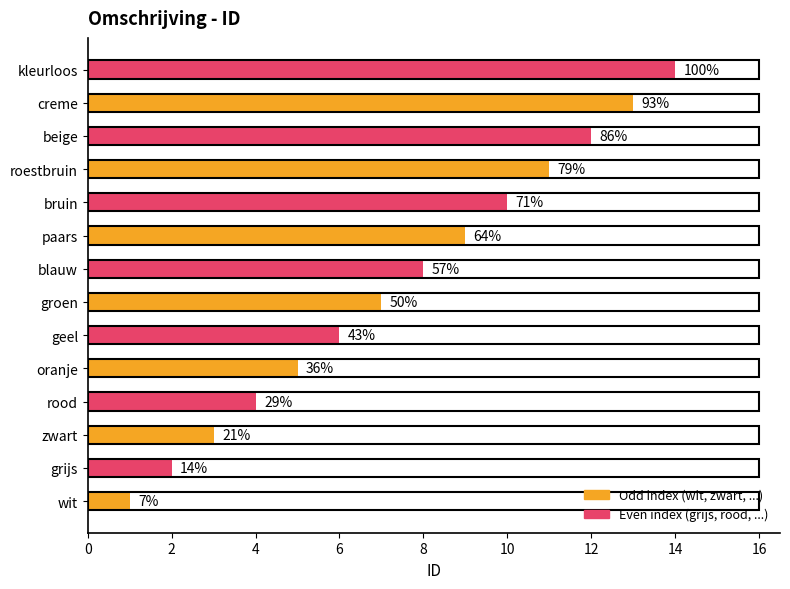

What is the difference between the maximum and minimum values?

13